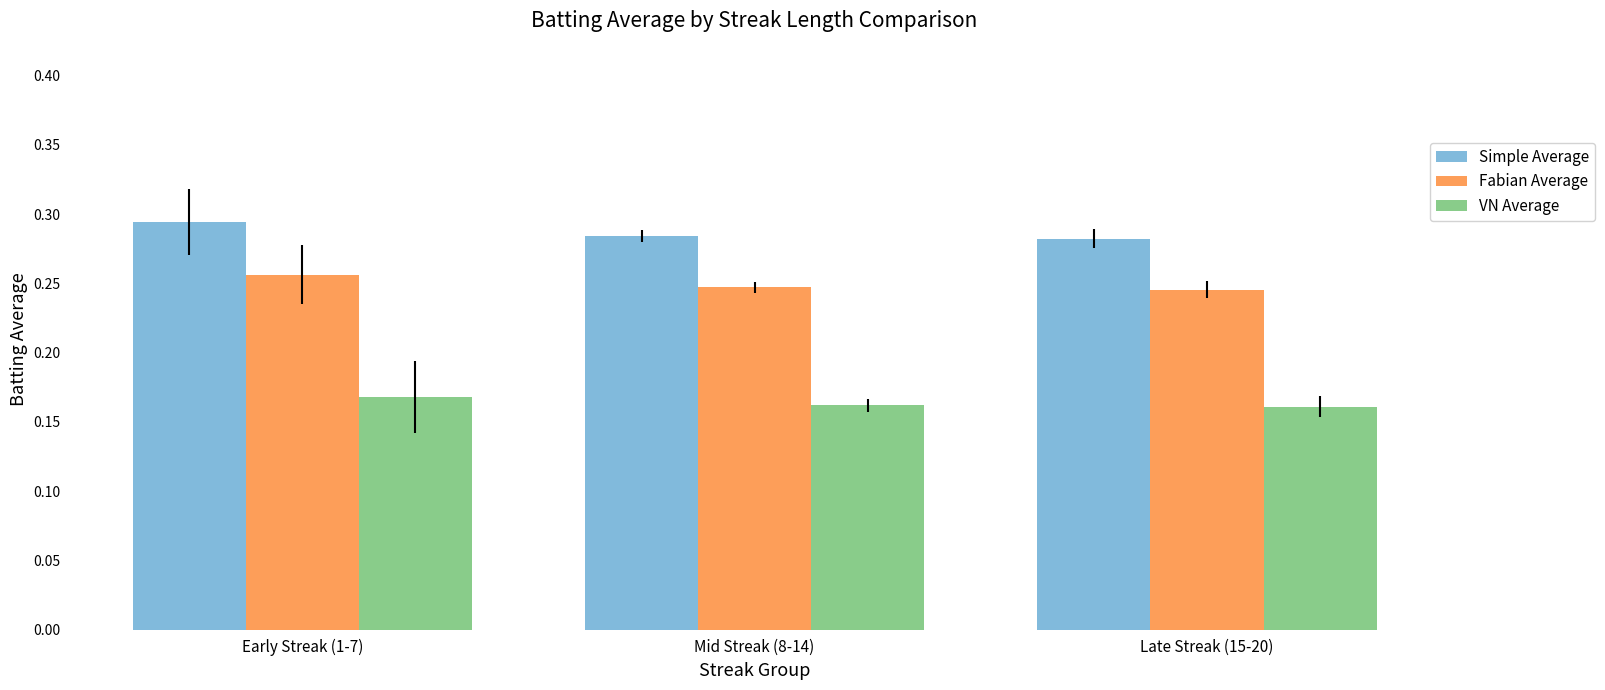

Which series has the largest total across all categories?

Simple Average